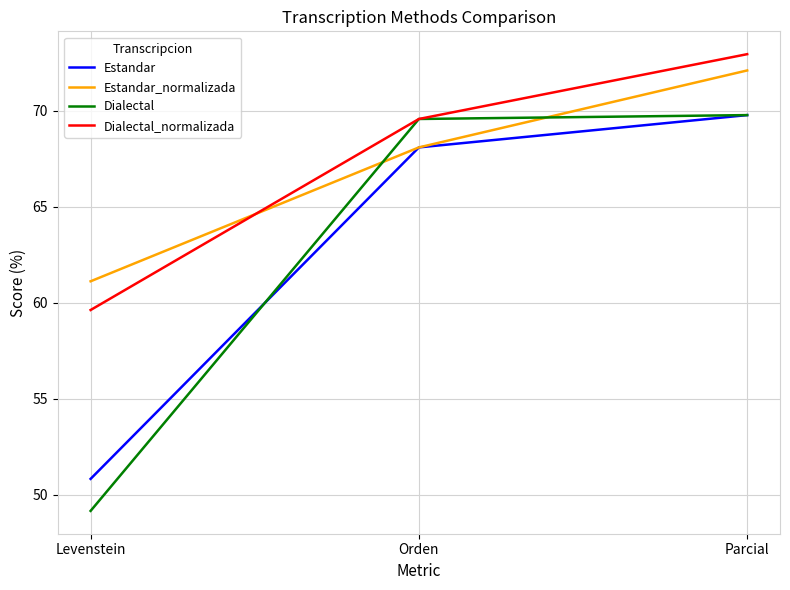

Which series changed the most between Orden and Parcial?

Estandar_normalizada